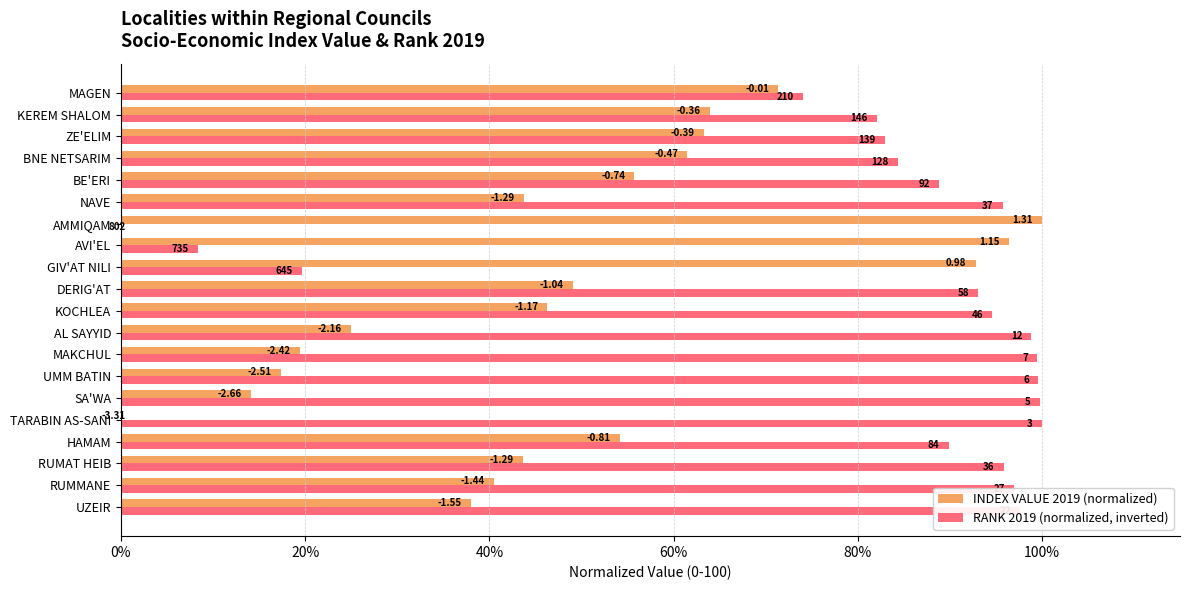

What are all the series names shown in the legend?

INDEX VALUE 2019 (normalized), RANK 2019 (normalized, inverted)